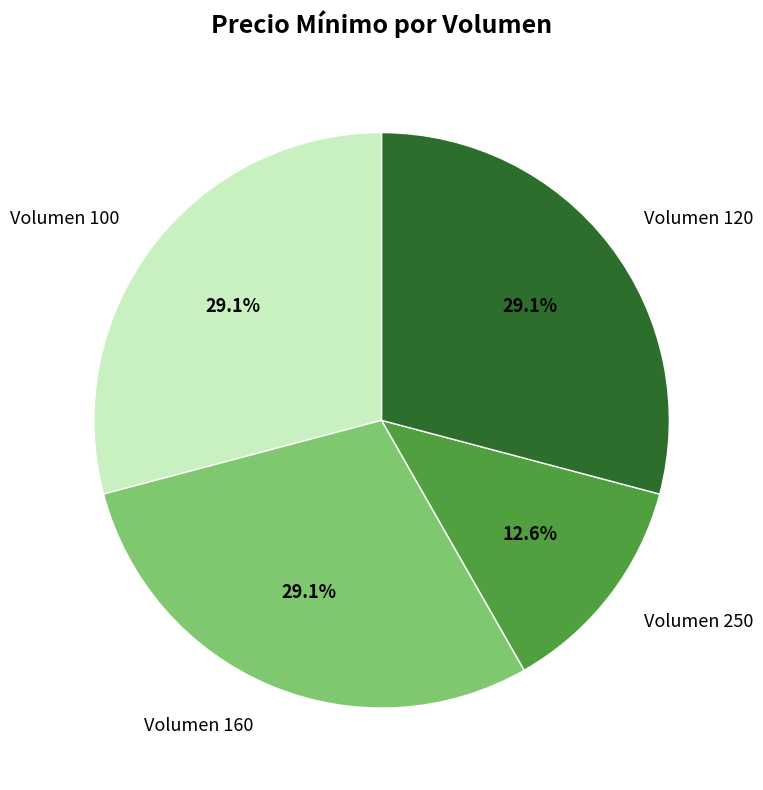

To the nearest percent, what is the combined percentage of Volumen 120 and Volumen 100?

58%